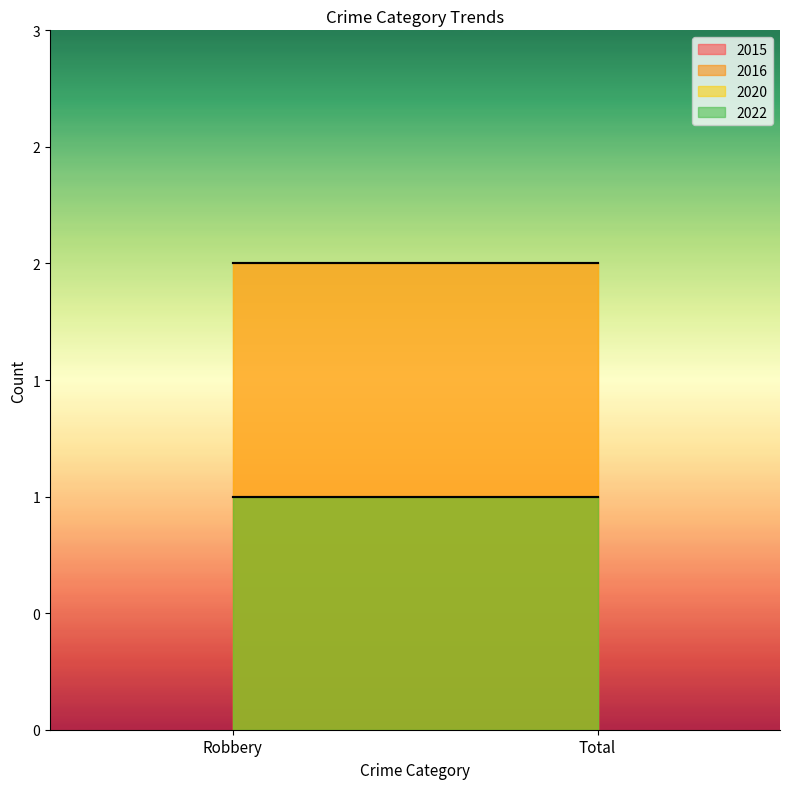

What is the minimum value for 2015?

2